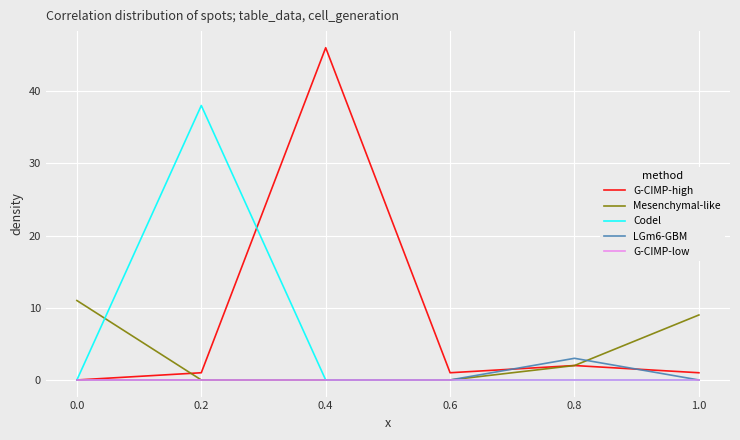

Reading left to right, list all the values displayed in this chart.

G-CIMP-high: 0	1	46	1	2	1
Mesenchymal-like: 11	0	0	0	2	9
Codel: 0	38	0	0	0	0
LGm6-GBM: 0	0	0	0	3	0
G-CIMP-low: 0	0	0	0	0	0